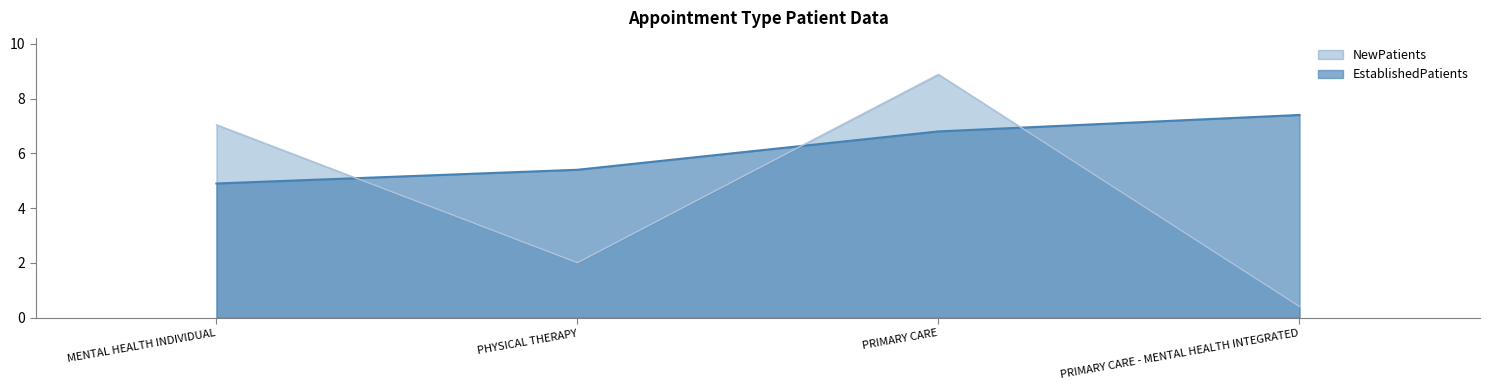

What is the value of the NewPatients point at the 2nd from the left?

2.0